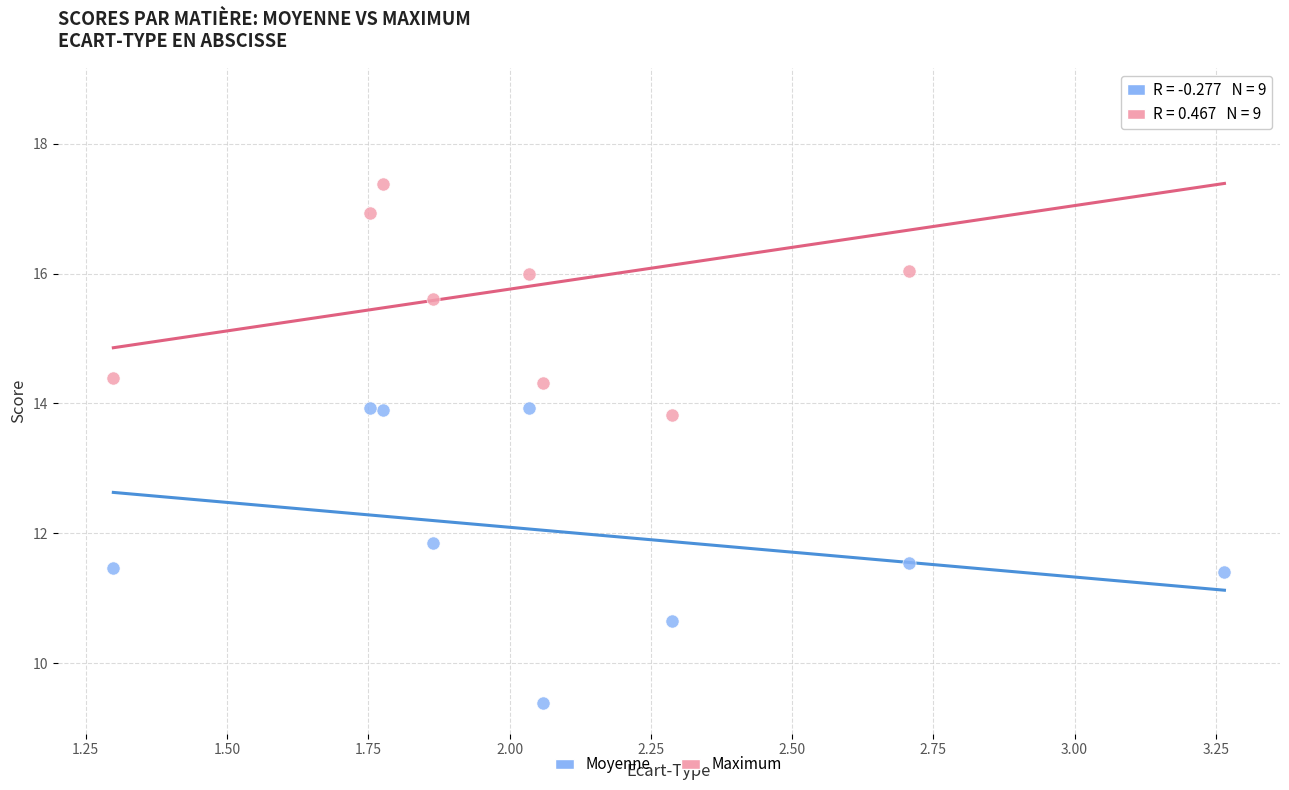

Which series contains the highest Y value?

Maximum